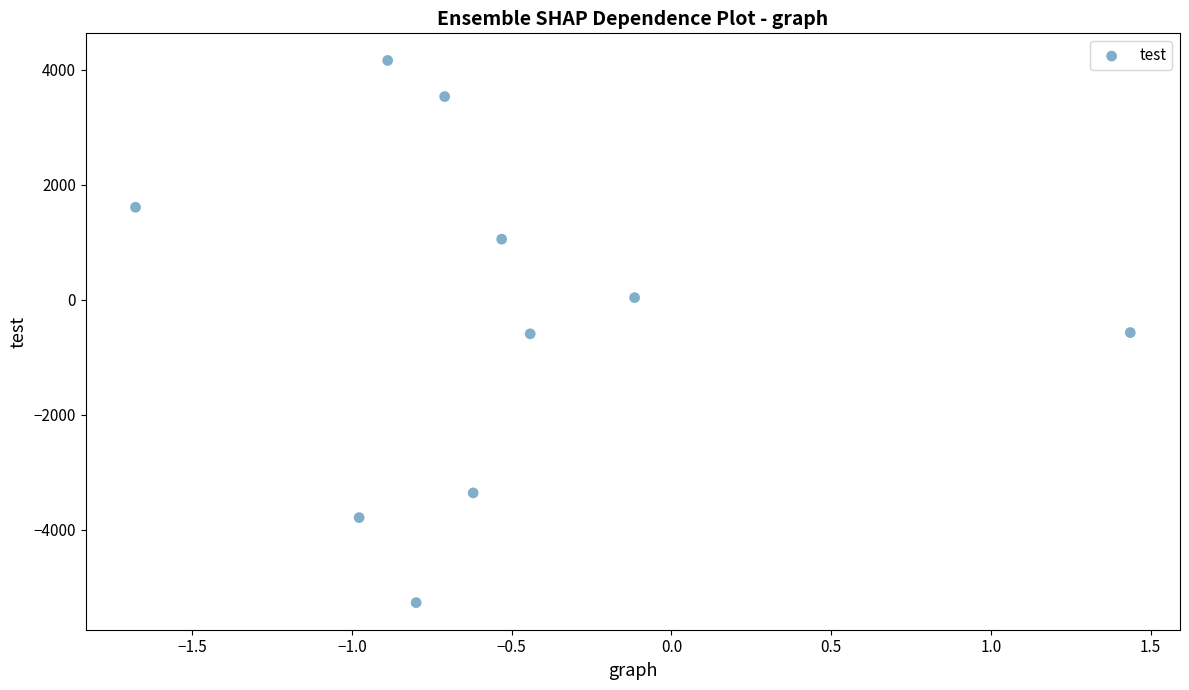

What is the average Y value?

-319.2